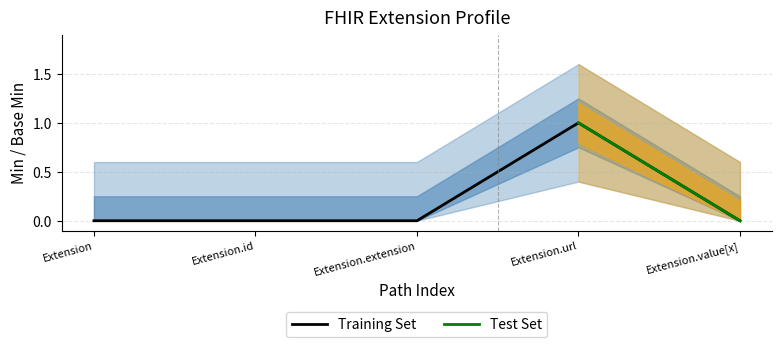

Which has a higher value, Extension or Extension.extension?

Extension